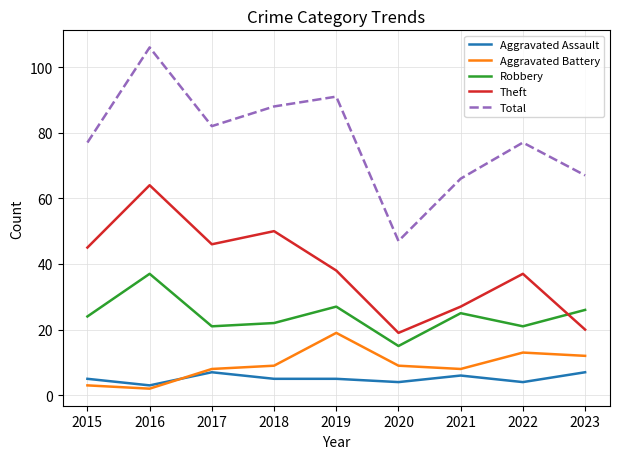

What is the difference between the highest and lowest values at 2017?

75